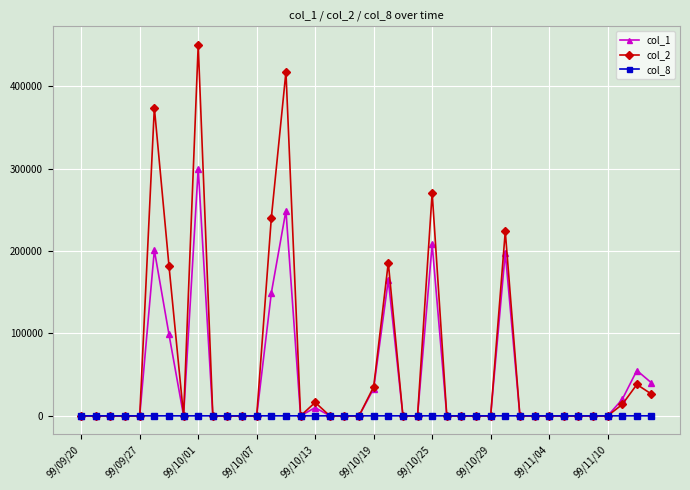

At how many categories does at least one series exceed 257534?

4